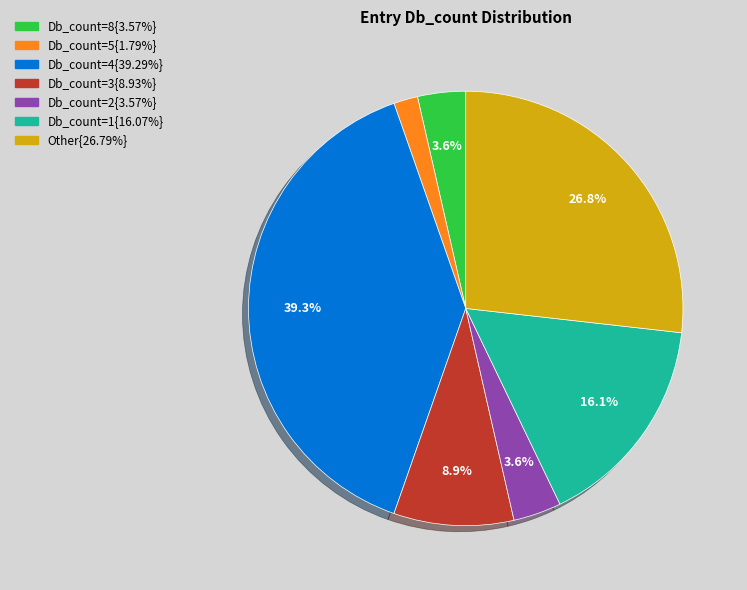

Is there a majority slice in this chart?

No